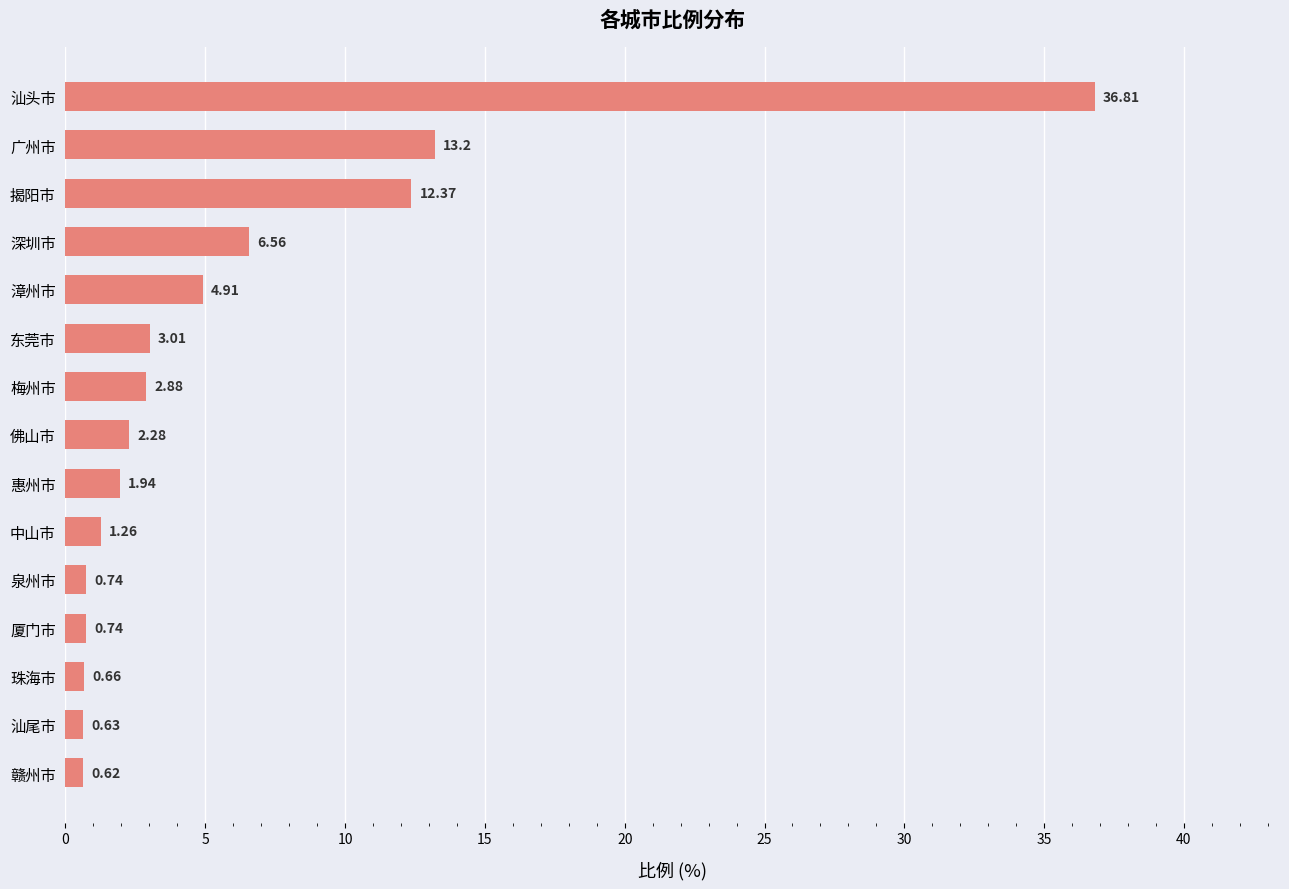

Where is the data nearest to the value 18?

广州市